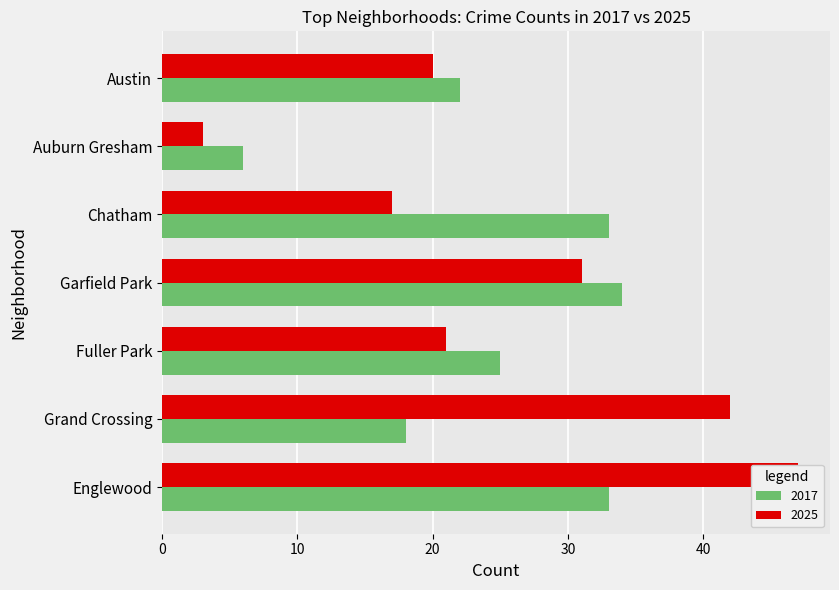

At which category is the sum across all series the highest?

Englewood